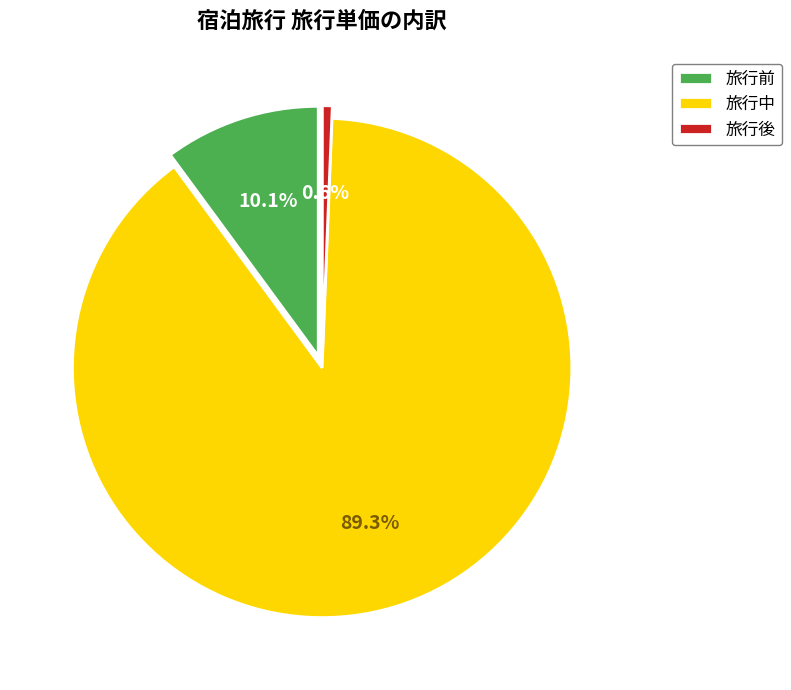

To the nearest percent, what portion does 旅行前 represent?

10%